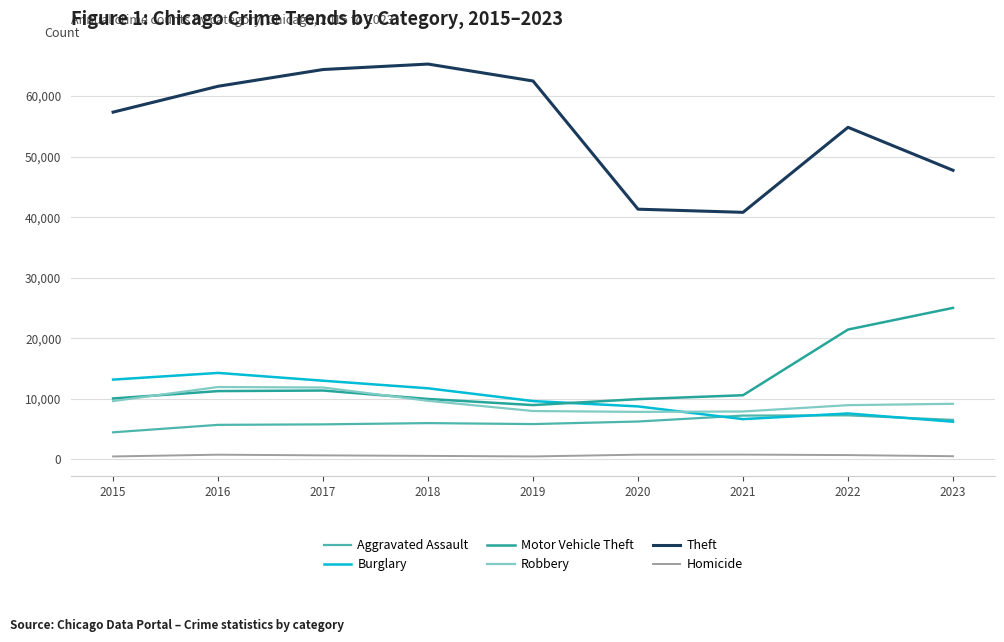

What is the greatest value displayed?

65287